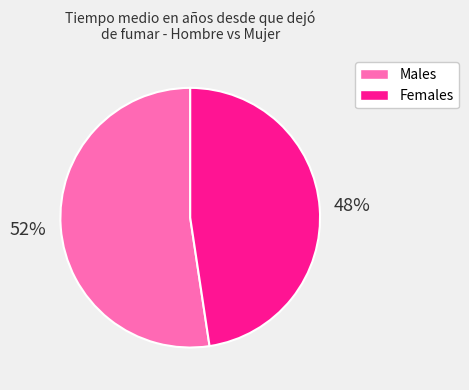

What percentage is the Males slice, to the nearest percent?

52%